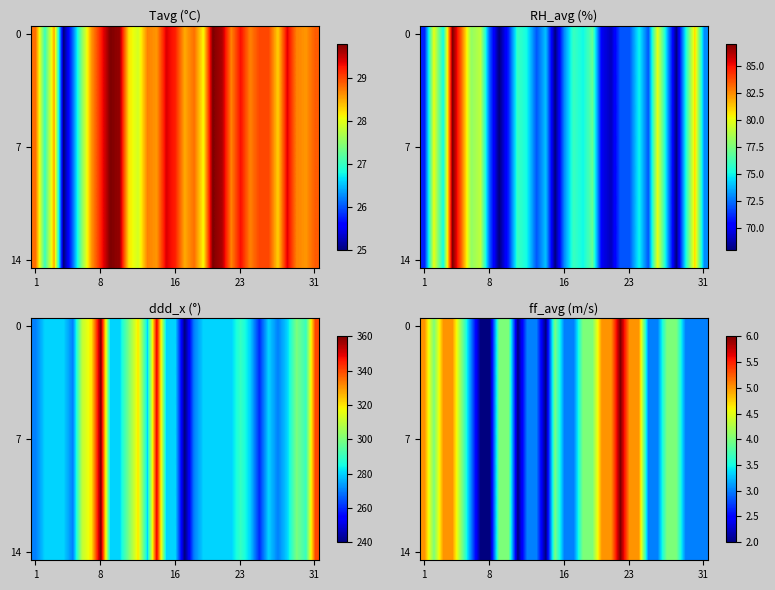

Where does the 0 series first go above 4?

1